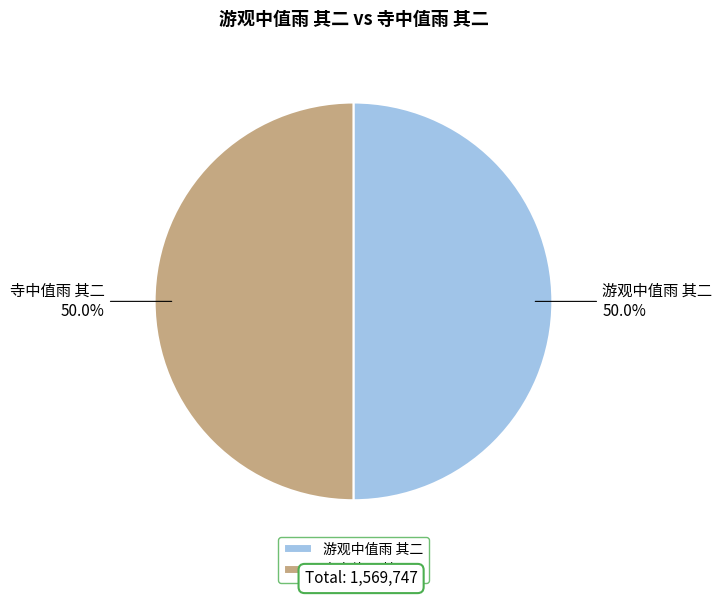

What is the ratio of the value at 游观中值雨 其二 to the value at 寺中值雨 其二?

1.0